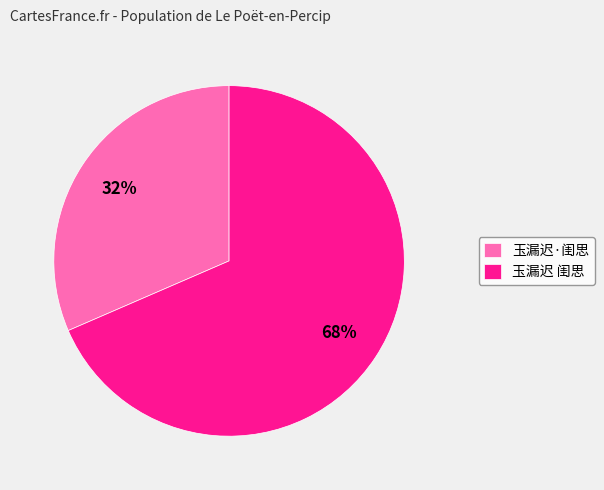

Combined, do 玉漏迟 闺思 and 玉漏迟·闺思 account for over 50%?

Yes